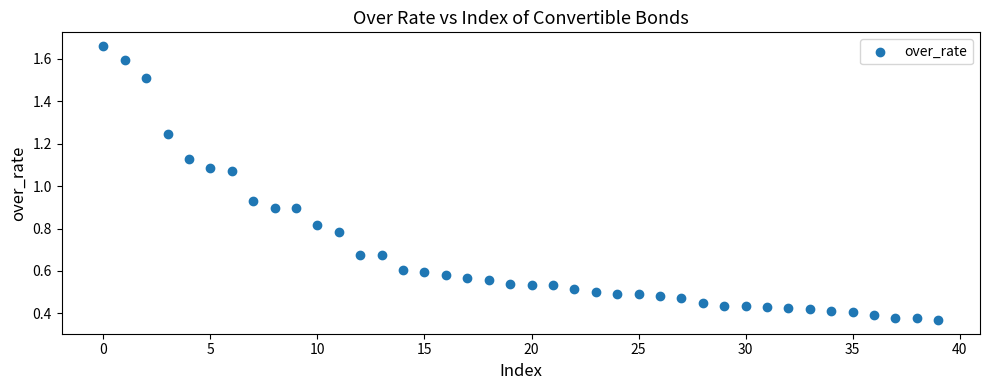

What is the range of Y values (max minus min)?

1.3